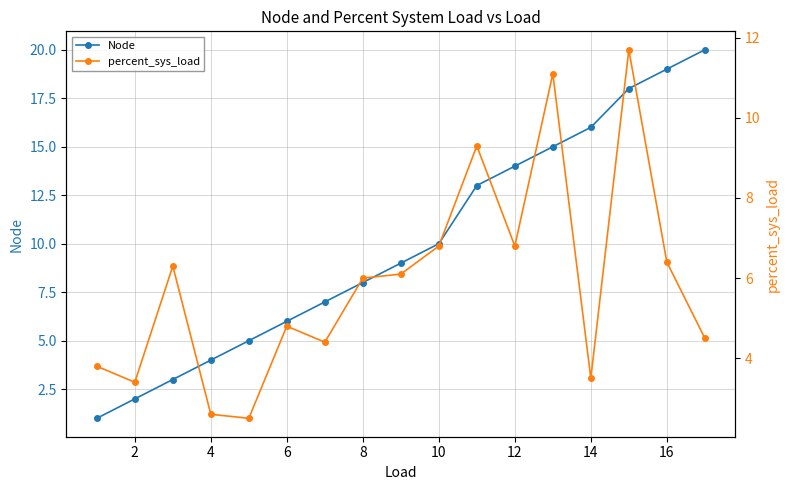

How many lines are shown in the chart?

2